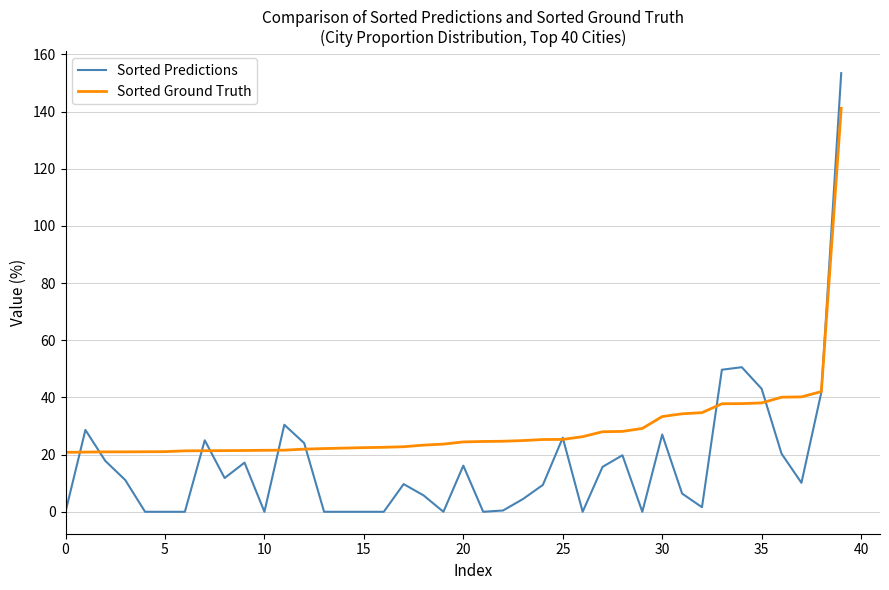

Which series has the largest range (max minus min)?

Sorted Predictions